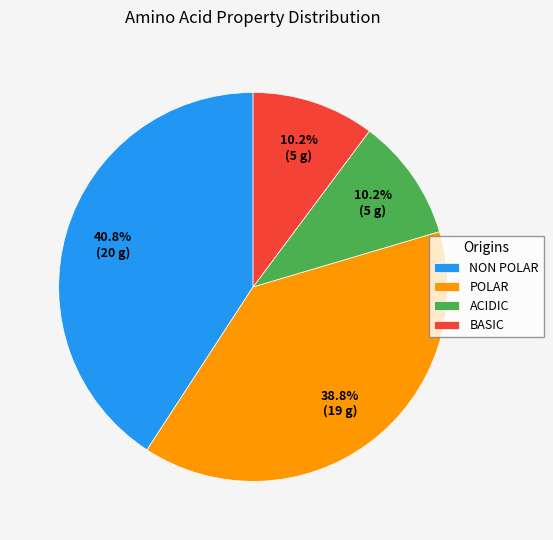

What is the ratio of the value at NON POLAR to the value at BASIC?

4.0